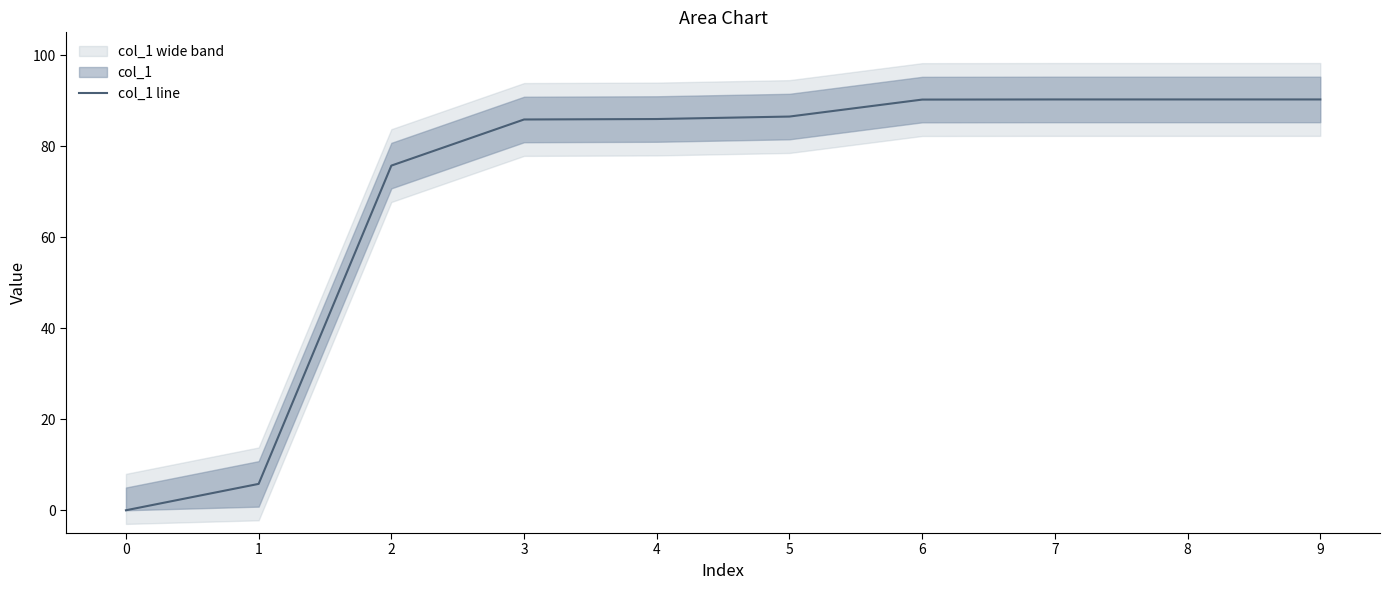

Reading left to right, extract all data points from this chart.

0=0.0	1=5.8	2=75.7	3=85.9	4=86.0	5=86.5	6=90.2	7=90.3	8=90.3	9=90.3